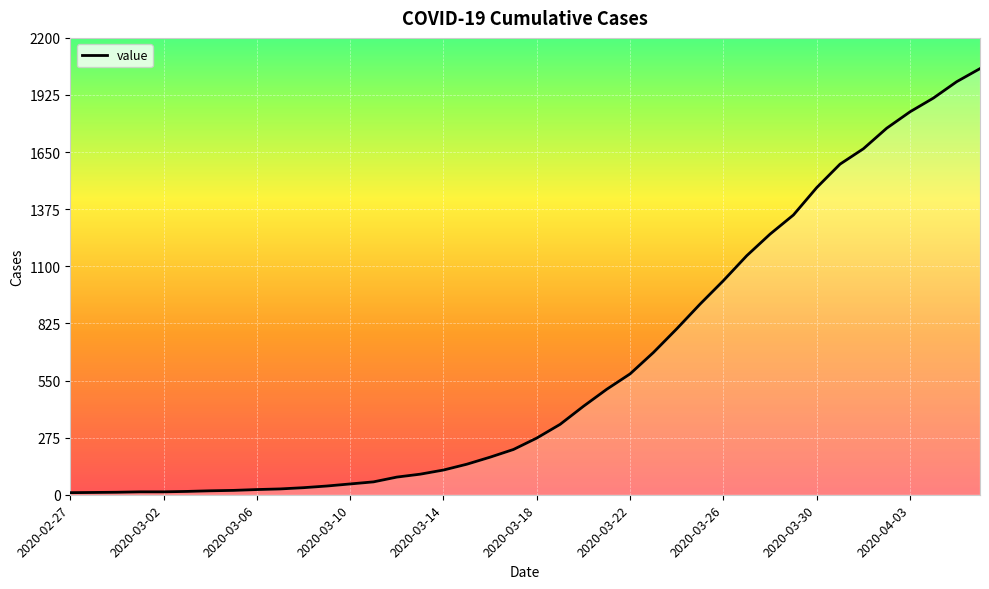

What is the greatest value displayed?

2052